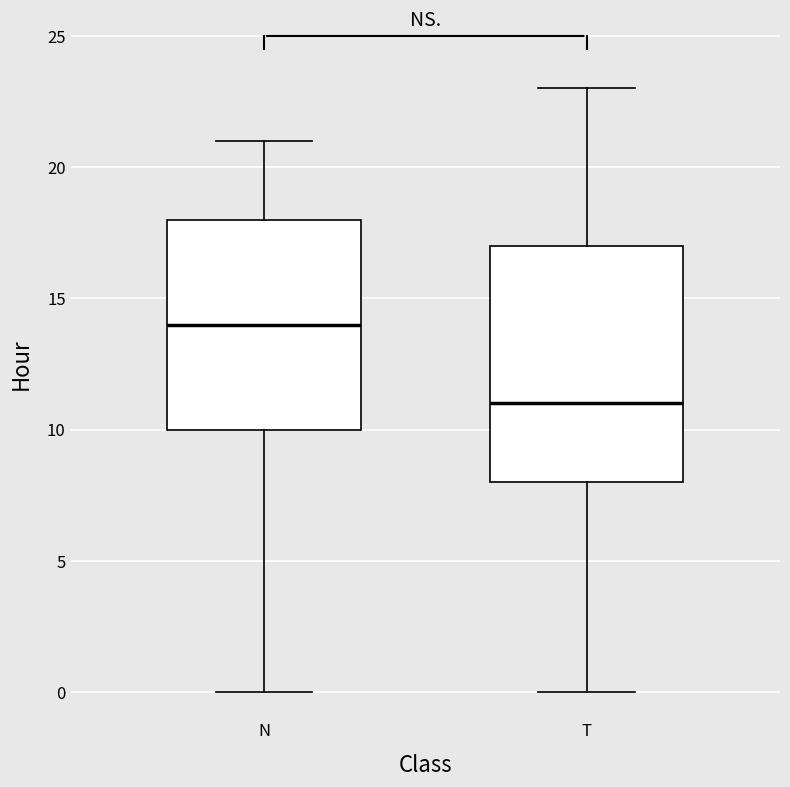

Reading left to right, transcribe this box plot: for each box, give where its median line is, the range the box spans, and where its two whiskers end, as read against the y-axis. The values are not printed on the chart, so give them approximately, as read against the axis.

N: median 14, box 10 to 18, whiskers 0 to 21
T: median 11, box 8 to 17, whiskers 0 to 23